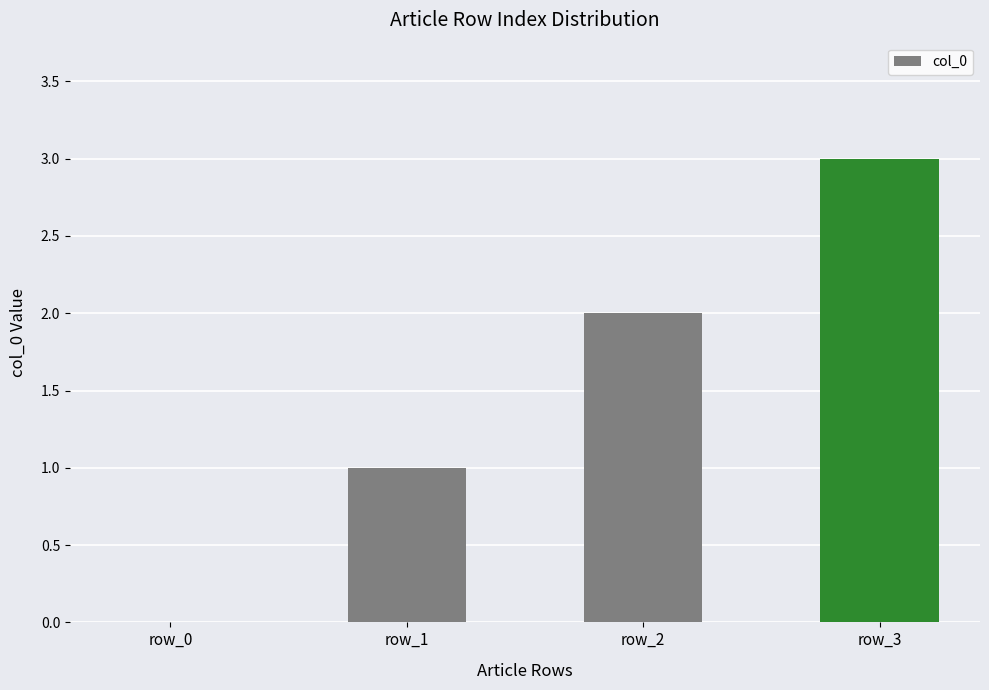

Are the bars horizontal?

No